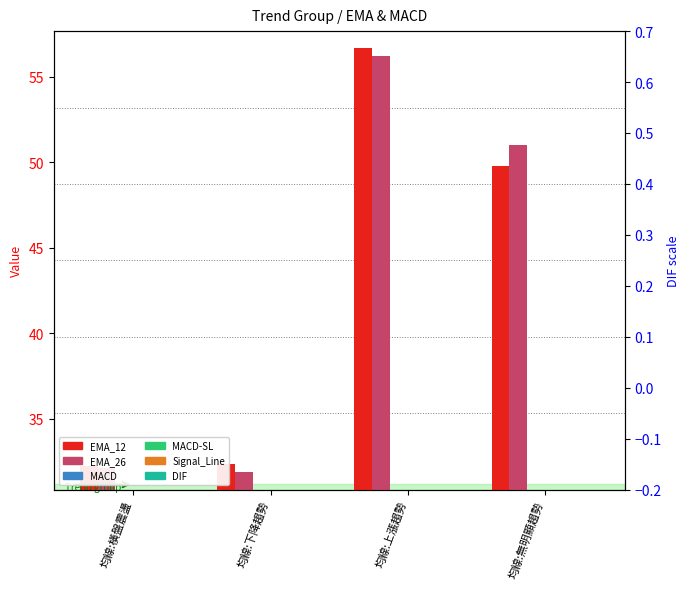

At which label is EMA_26 closest to 44?

均線:無明顯趨勢